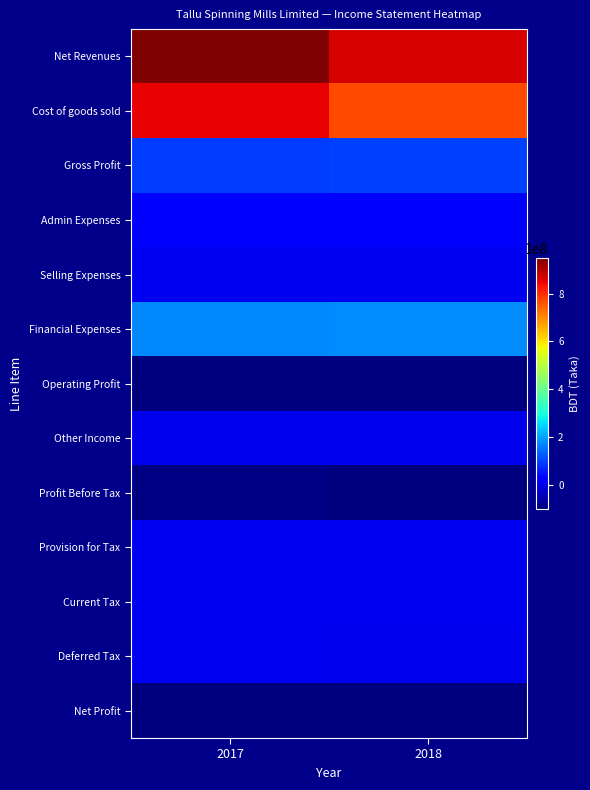

At which category is the sum across all series the highest?

2017